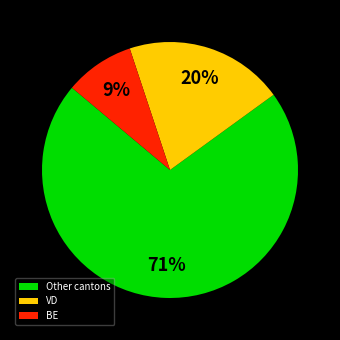

To the nearest percent, what portion does BE represent?

9%